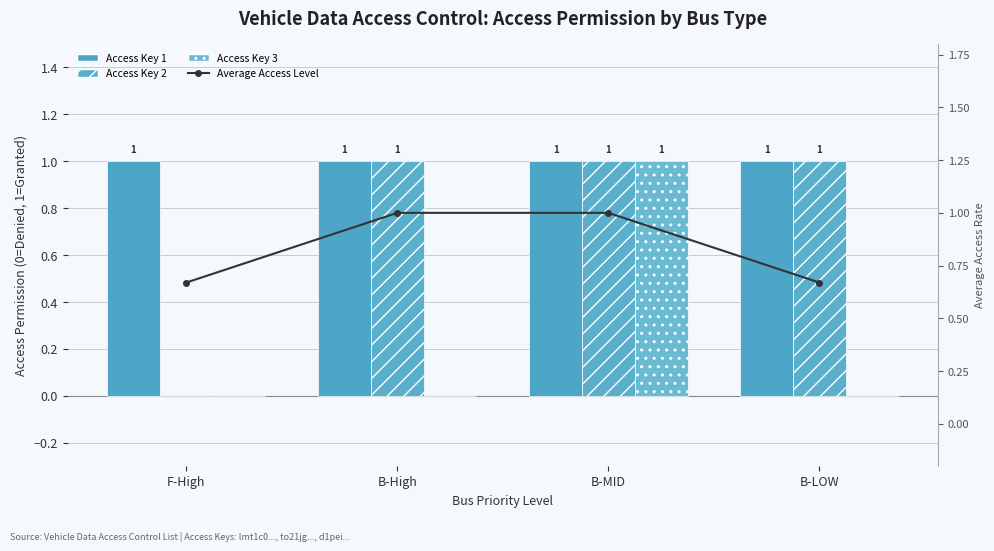

At which category is the sum across all series the highest?

B-MID